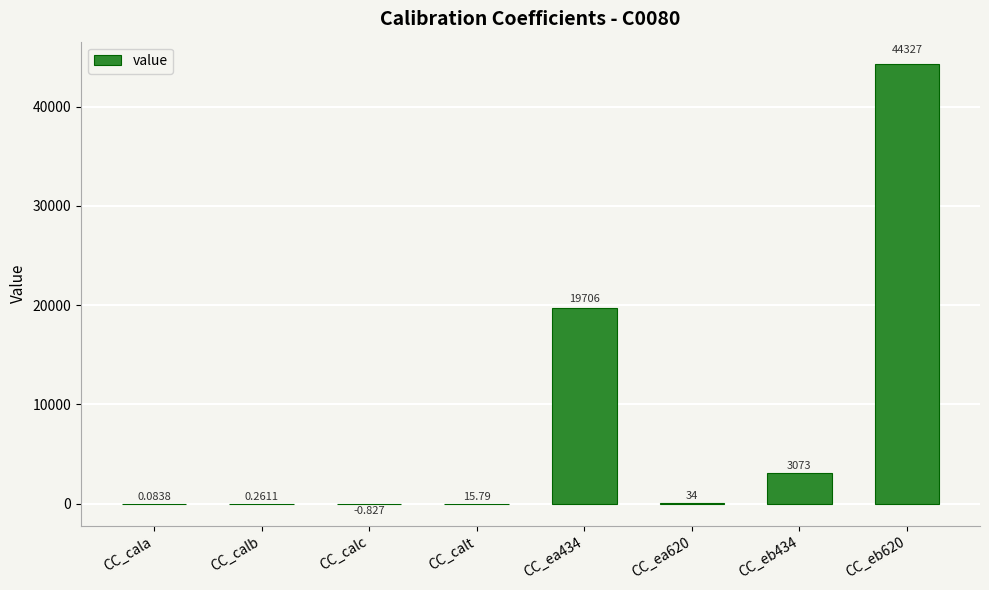

List the labels in order of value, smallest first.

CC_calc, CC_cala, CC_calb, CC_calt, CC_ea620, CC_eb434, CC_ea434, CC_eb620